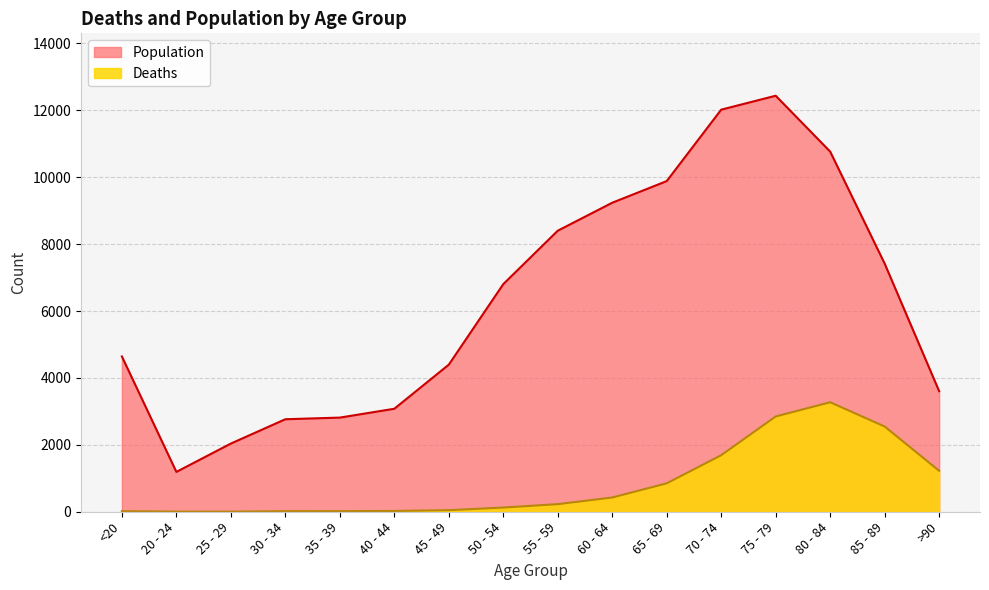

What is the value of the Deaths point at the 2nd from the left?

4